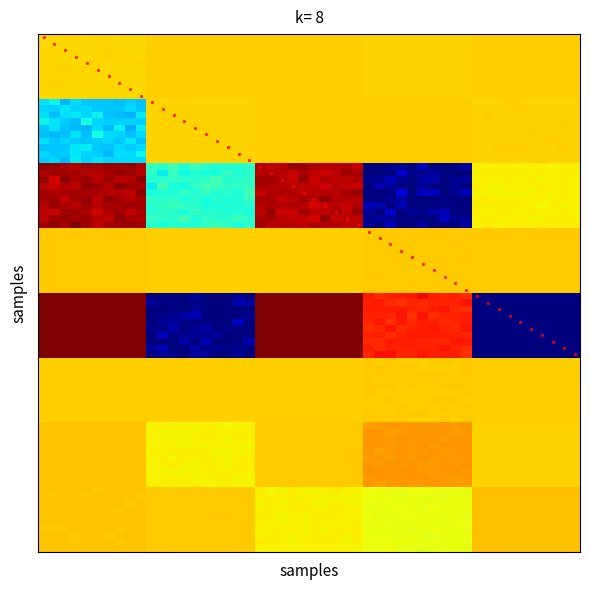

Count the number of data series in this chart.

8